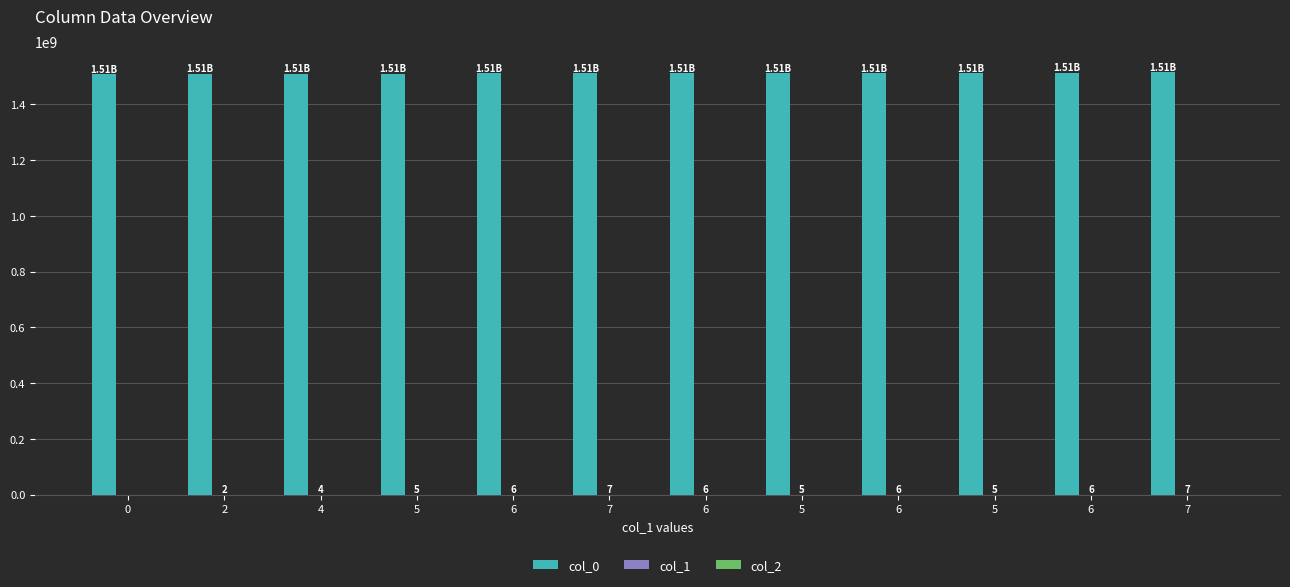

Between 5 and 6, which is larger?

6